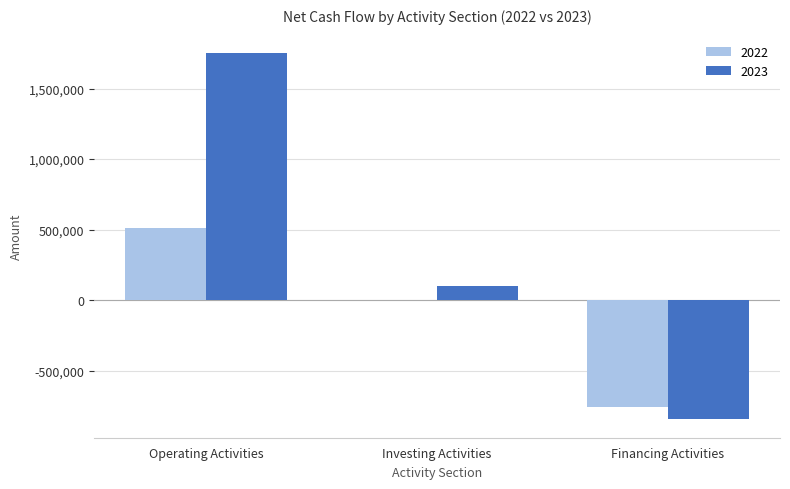

Between Operating Activities and Financing Activities, which series saw the biggest shift?

2023